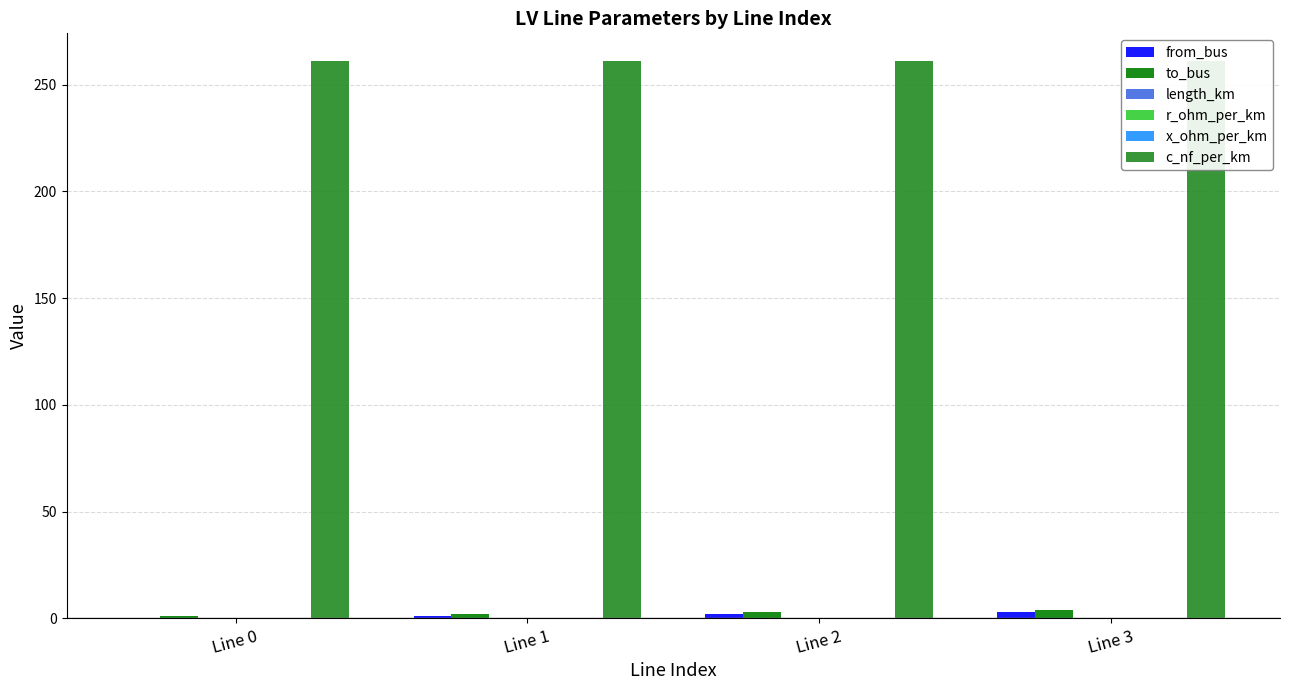

How many groups of bars are there?

4